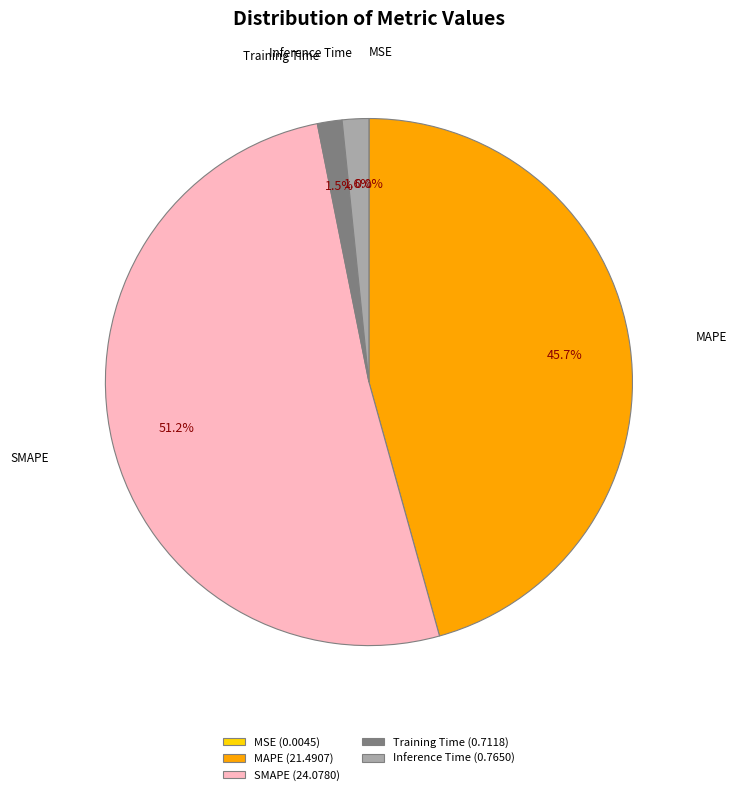

What percentage is NOT represented by SMAPE (24.0780)?

48.8%